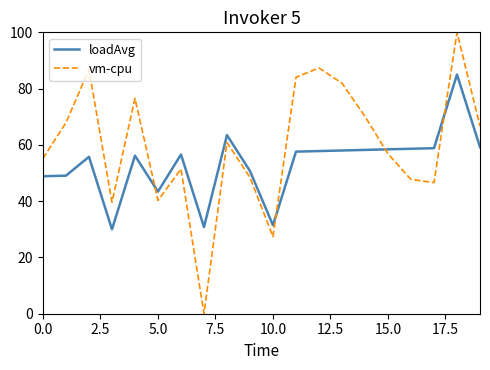

Which series has the widest spread of values?

vm-cpu